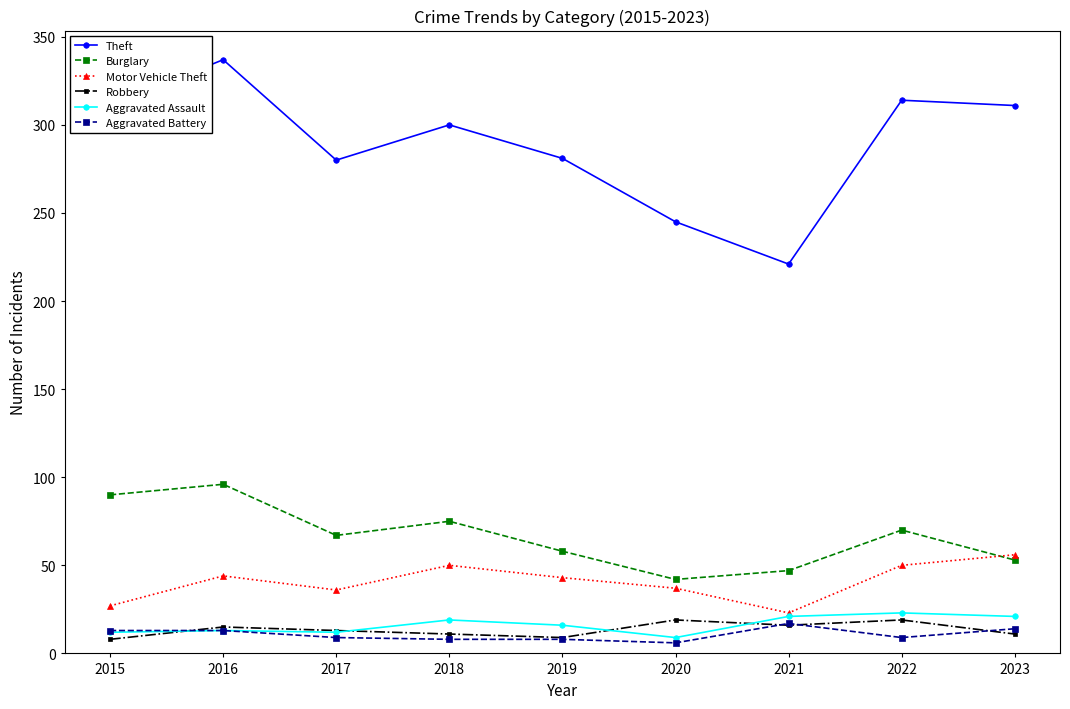

True or false: Theft has more than 0 points higher than both neighbors.

True